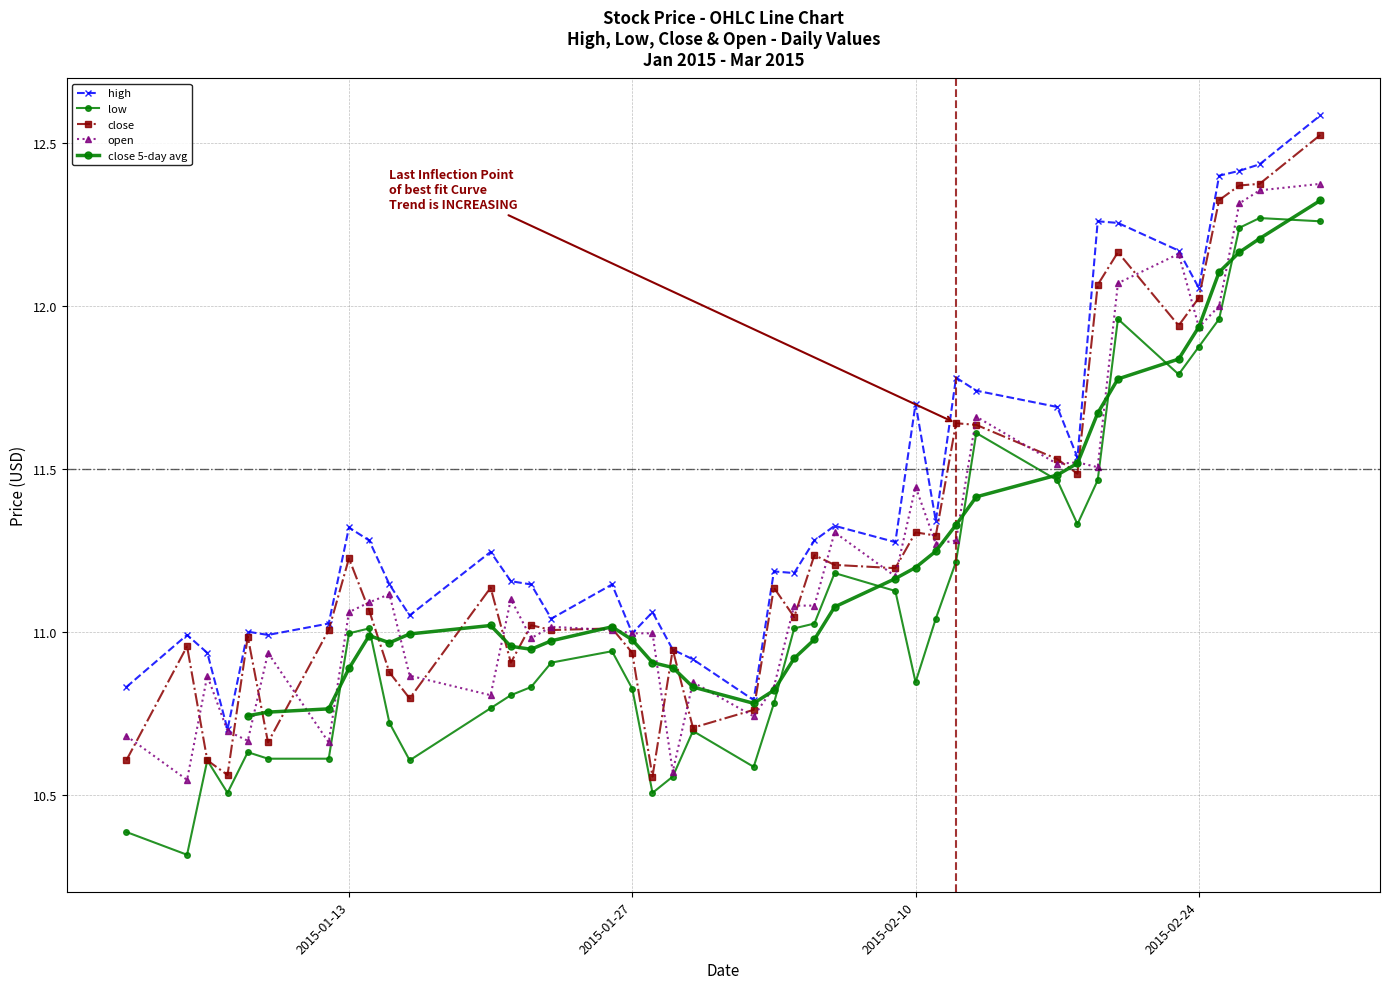

What is the difference between the open values at 2015-02-02 and 2015-02-18?

0.8